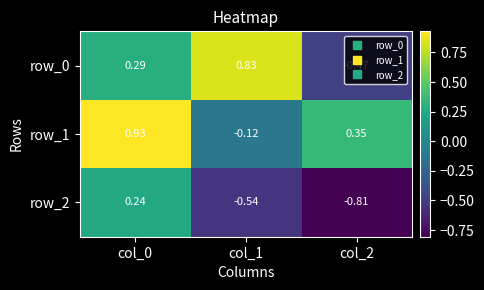

Is the value of row_0 at col_0 greater than the value of row_2 at col_1?

Yes